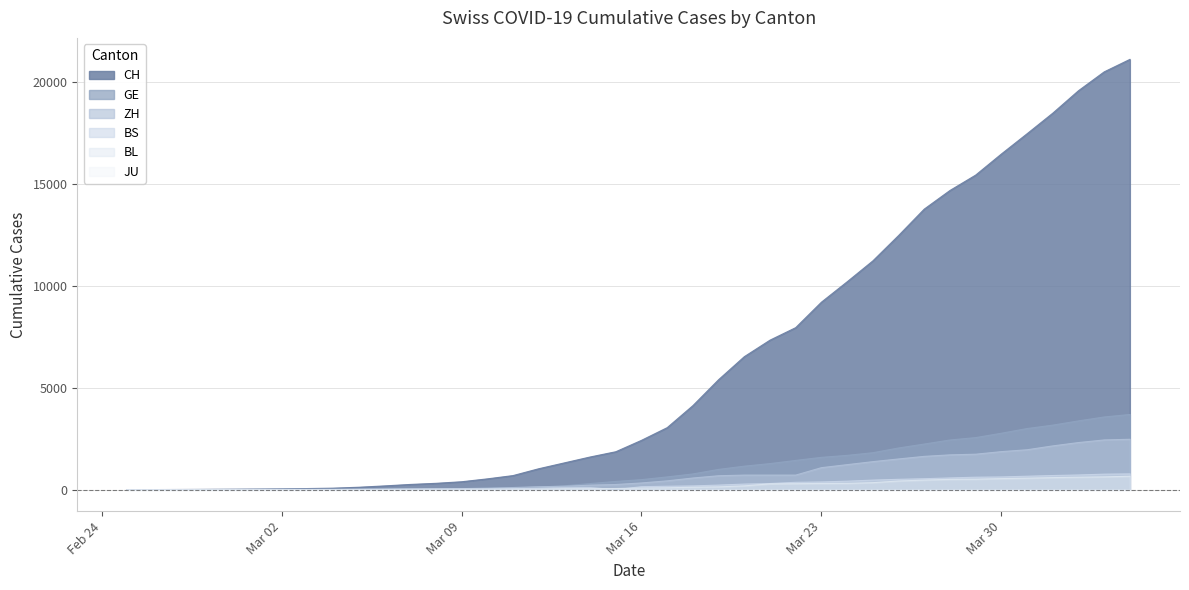

True or false: CH and ZH intersect in this chart.

False